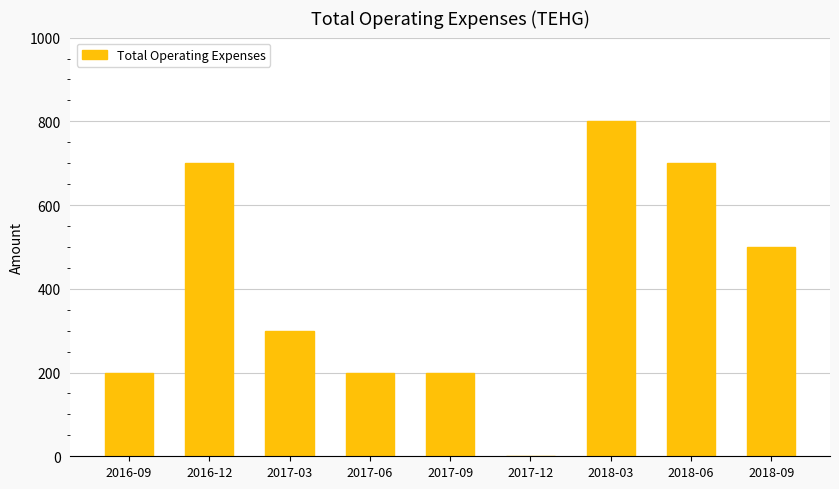

Reading left to right, list all the values displayed in this chart.

2016-09=200	2016-12=700	2017-03=300	2017-06=200	2017-09=200	2017-12=0	2018-03=800	2018-06=700	2018-09=500